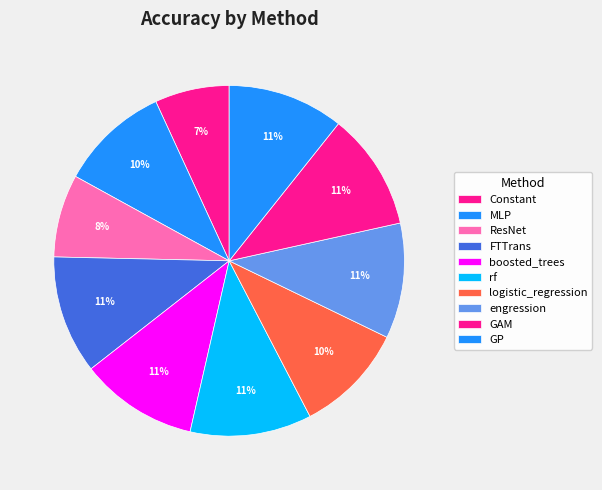

Rank the categories by value from lowest to highest.

Constant, ResNet, MLP, logistic_regression, engression, GP, GAM, boosted_trees, FTTrans, rf